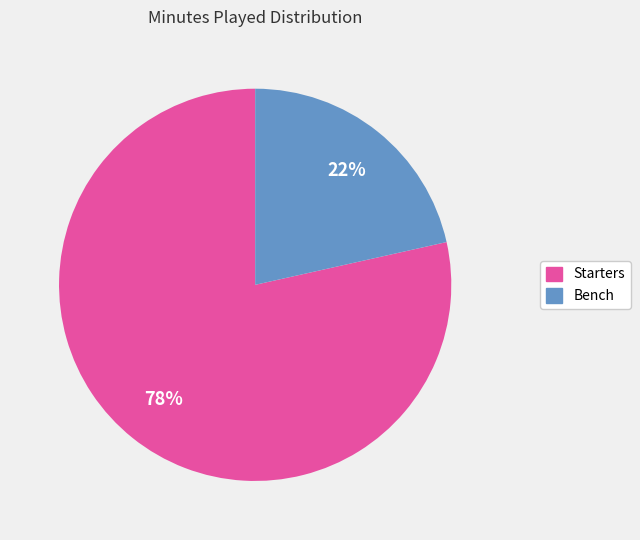

To the nearest percent, what is the average slice percentage?

50%